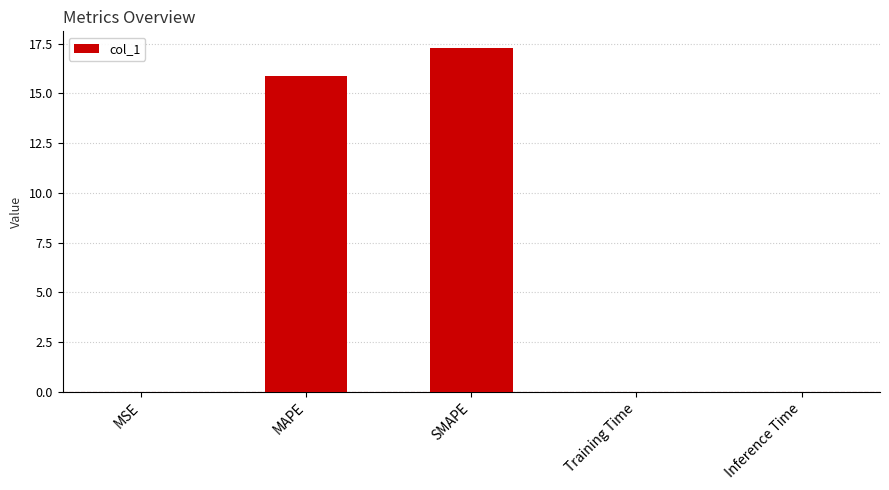

Which has a higher value, SMAPE or MAPE?

SMAPE